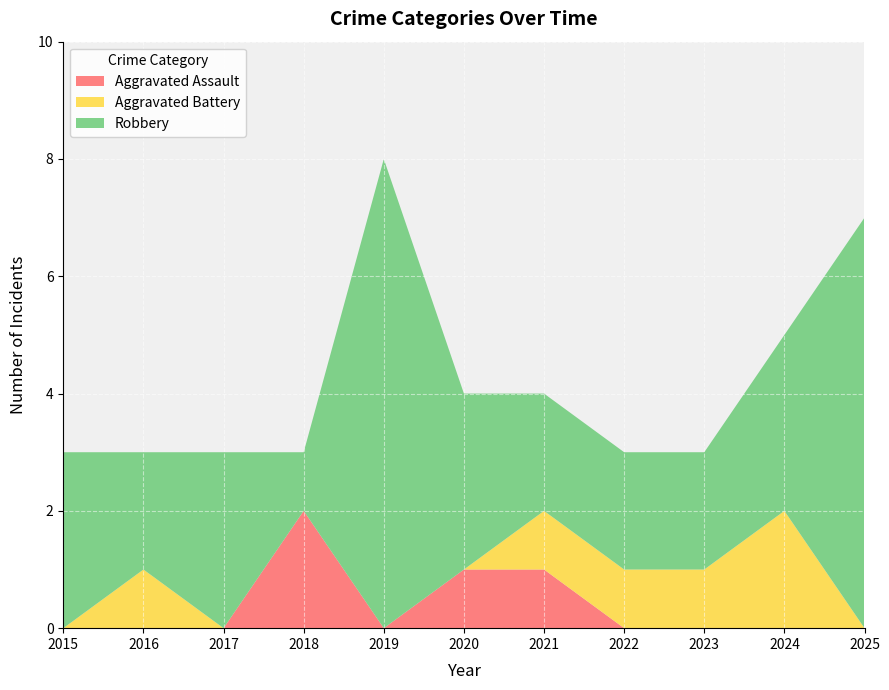

Reading left to right, extract all data points from this chart.

Aggravated Assault: 0	0	0	2	0	1	1	0	0	0	0
Aggravated Battery: 0	1	0	0	0	0	1	1	1	2	0
Robbery: 3	2	3	1	8	3	2	2	2	3	7